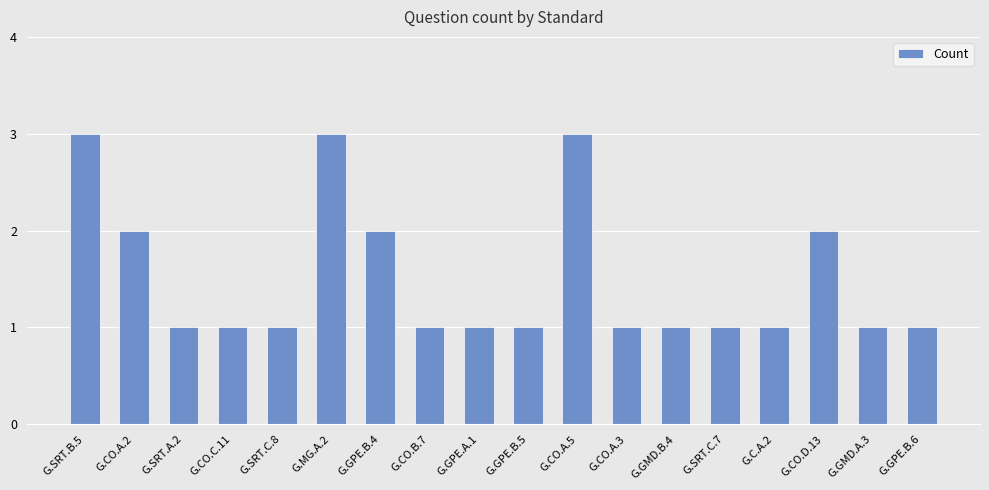

How many values are between 1 and 2?

15